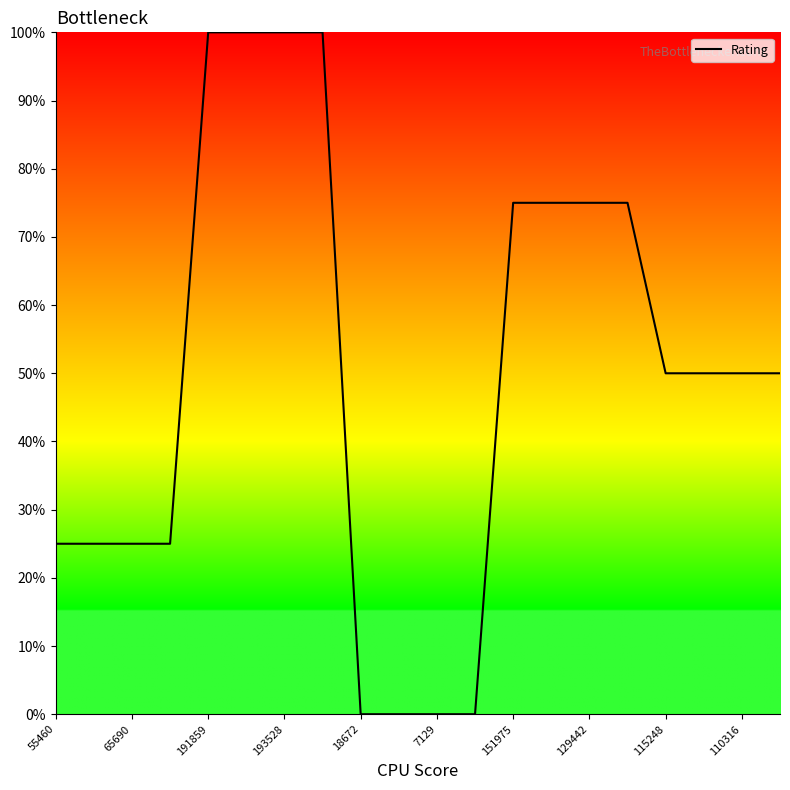

What is the difference between the maximum and minimum values?

100